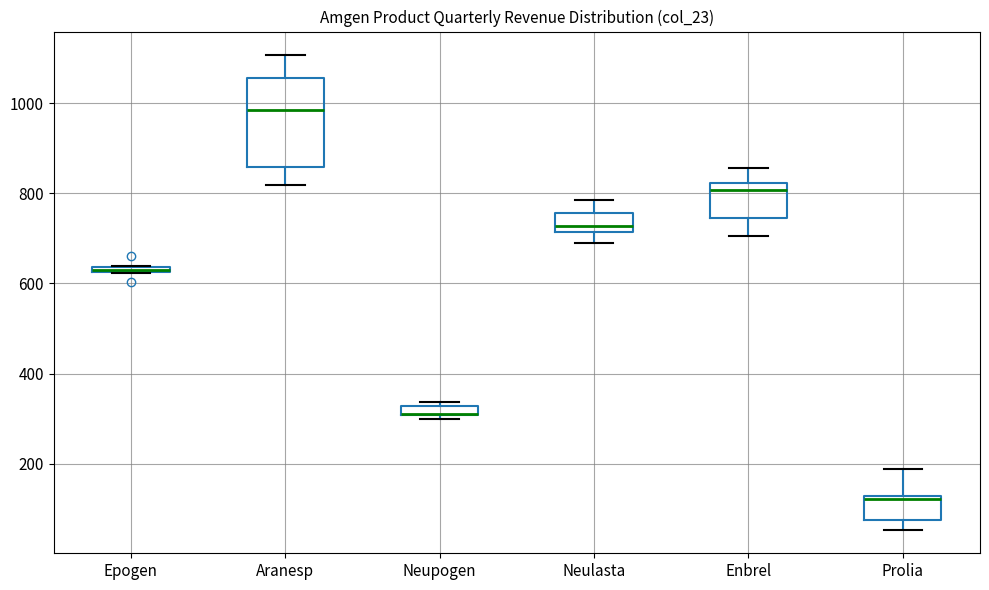

Which box is the tallest, from its lower edge to its upper edge?

Aranesp